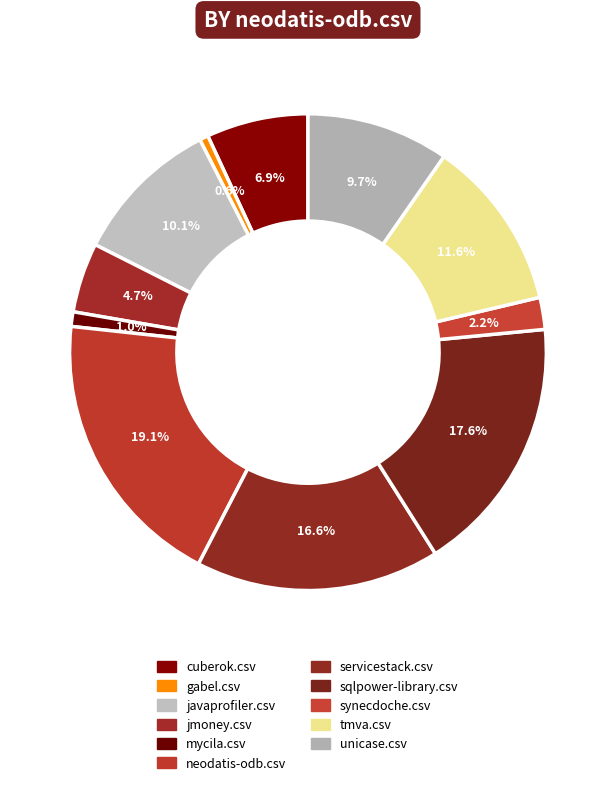

Which slice is the largest?

neodatis-odb.csv